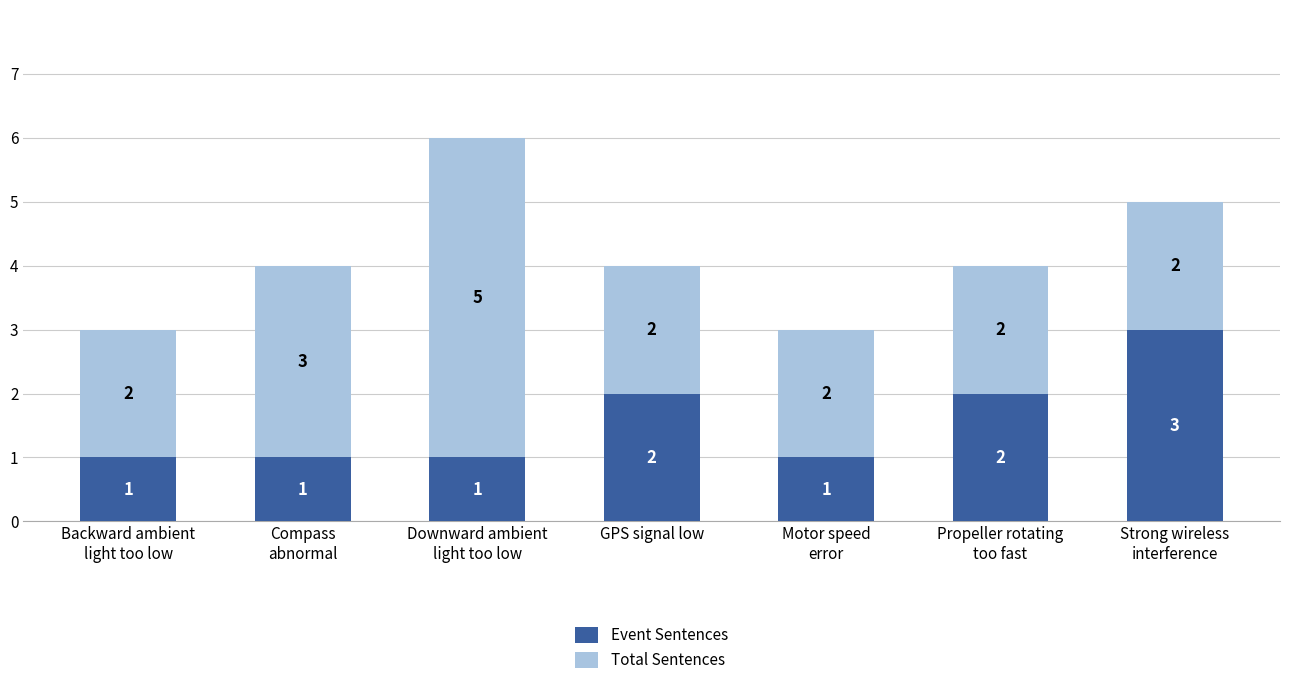

What is the highest value of the Event Sentences series?

3